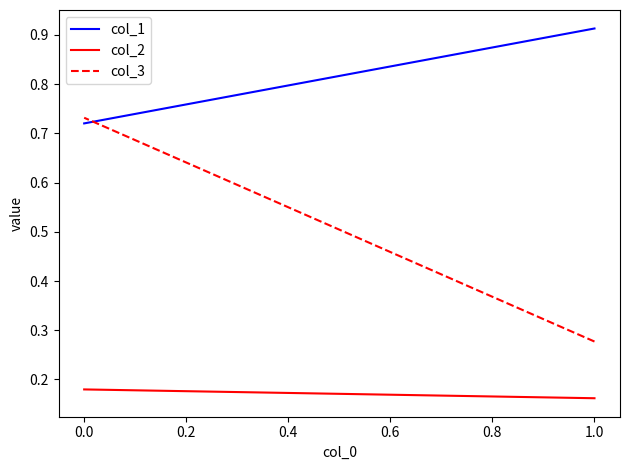

Rank the series at 0.0 from highest to lowest value.

col_3, col_1, col_2